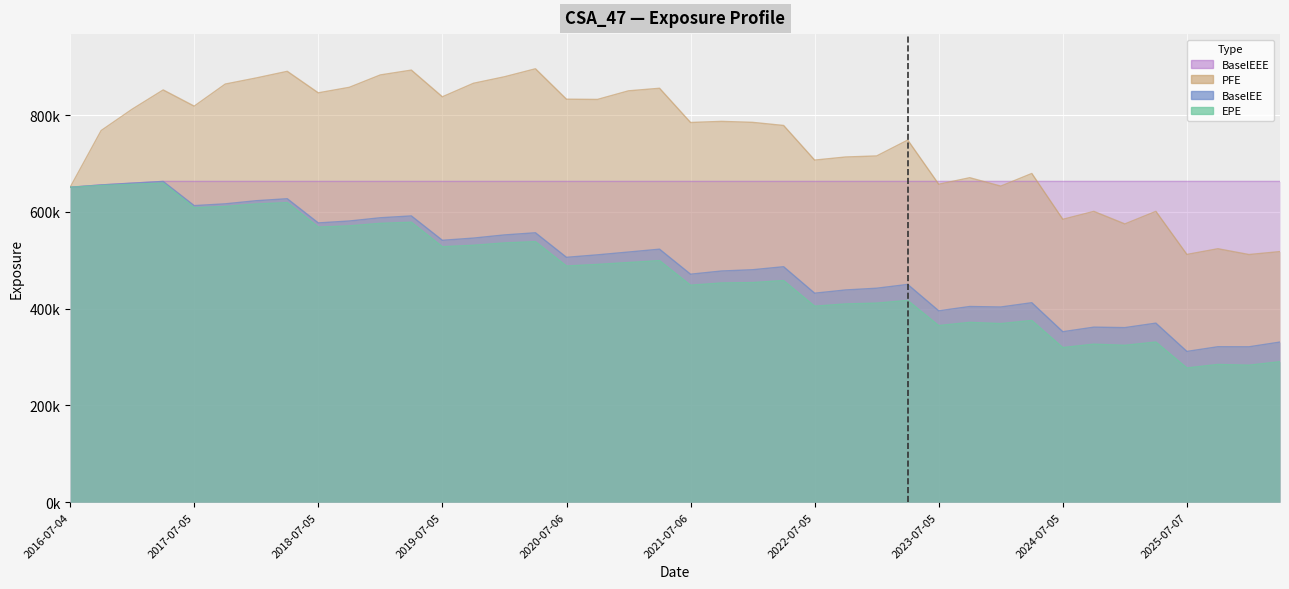

What is the label of the 3rd point from the left?

2017-01-04